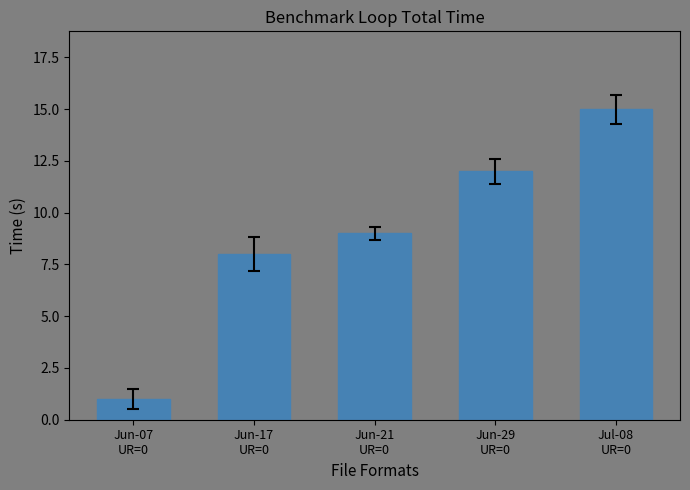

Is it true that the value at Jun-17
UR=0 is 11?

False